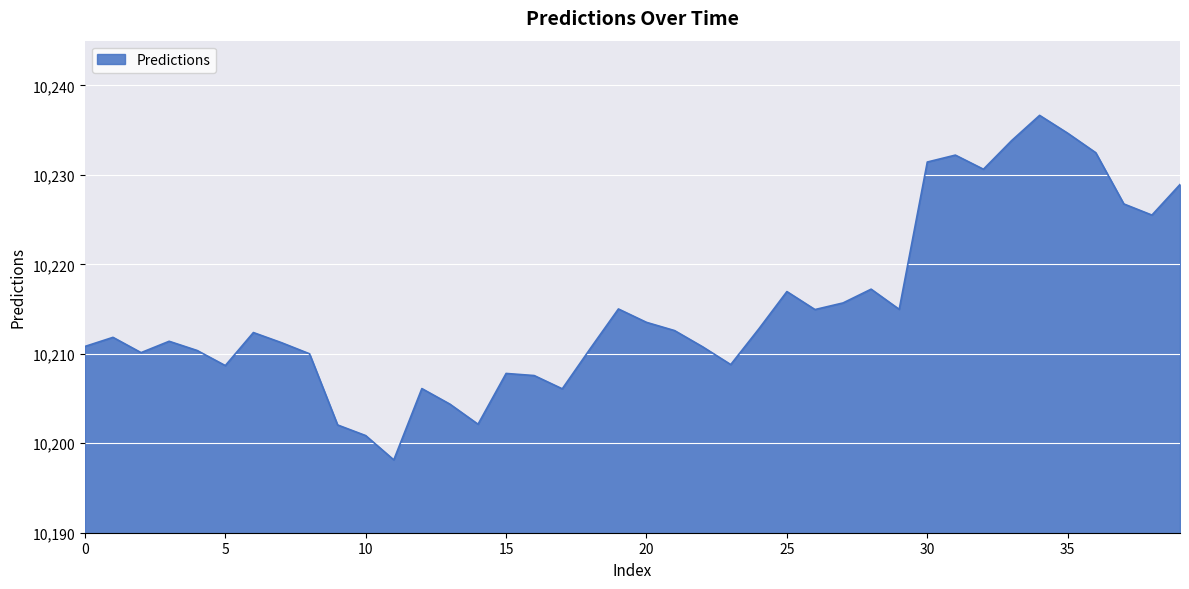

What is the minimum value shown in the chart?

10198.1